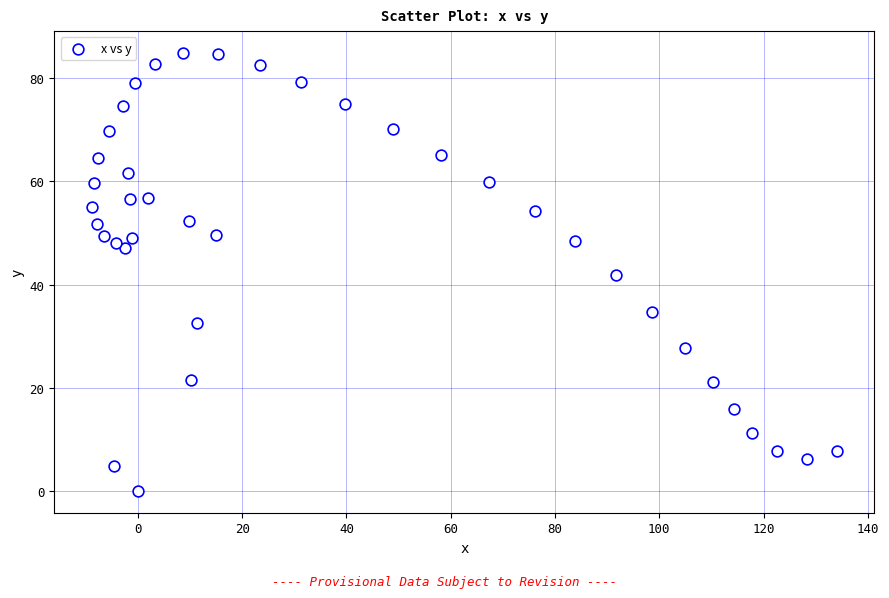

What is the range of X values (max minus min)?

143.0